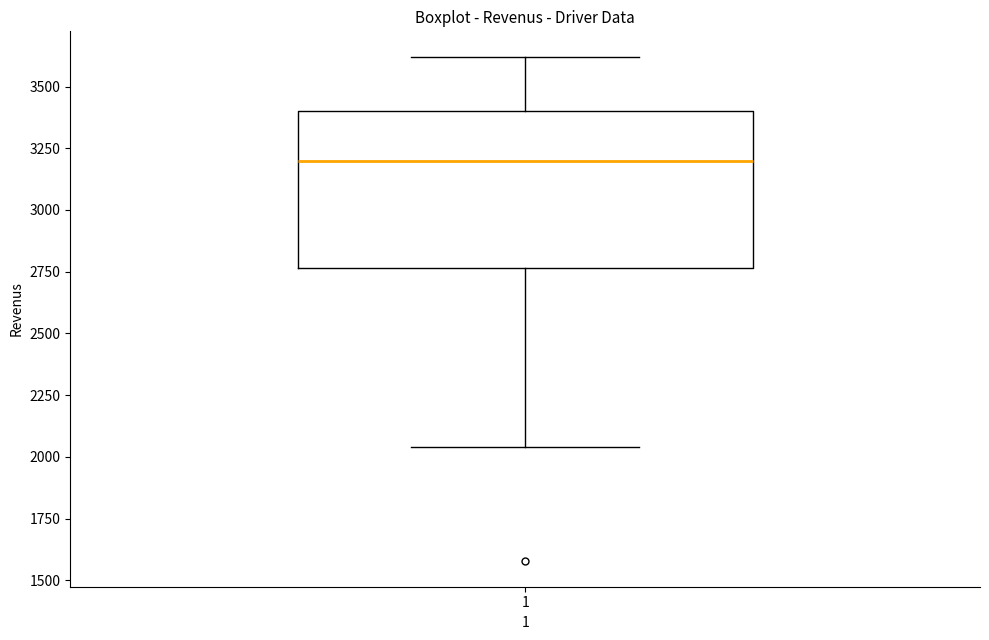

Where does the median line of the box at x = 1 sit on the y-axis? The values are not printed on the chart, so give them approximately, as read against the axis.

3200